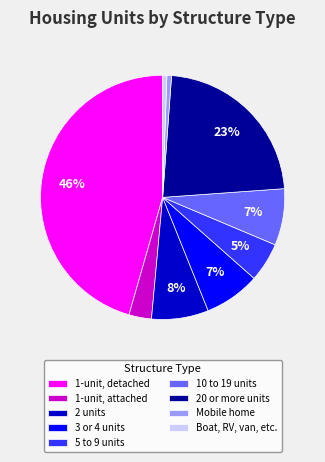

What is the largest slice in the pie chart?

1-unit, detached